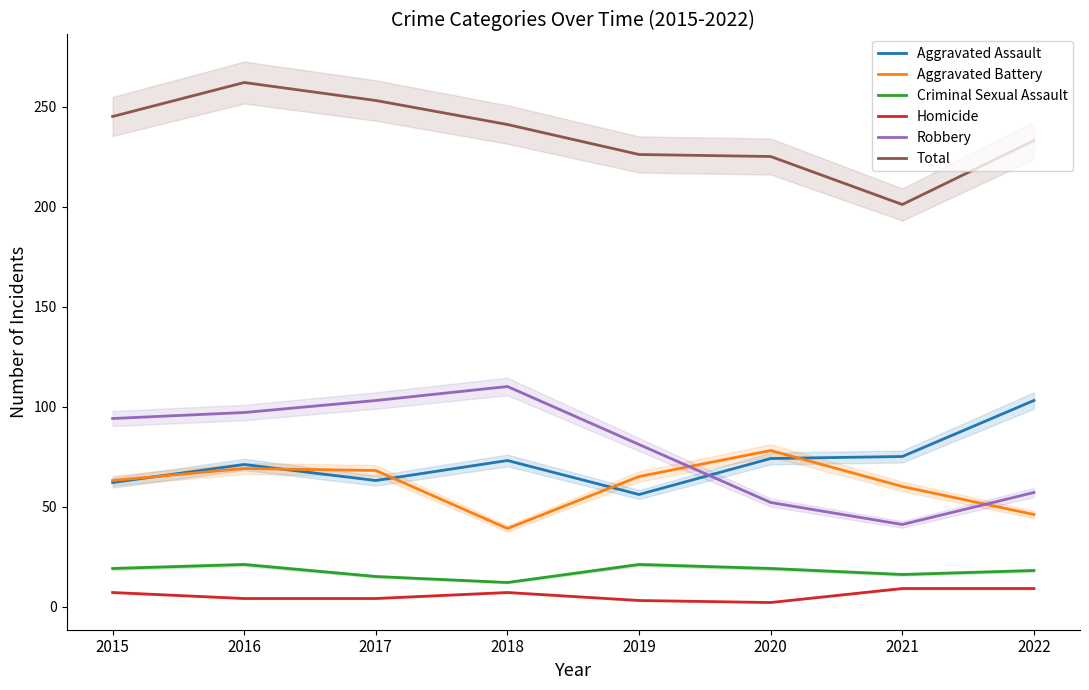

How many lines are shown in the chart?

6